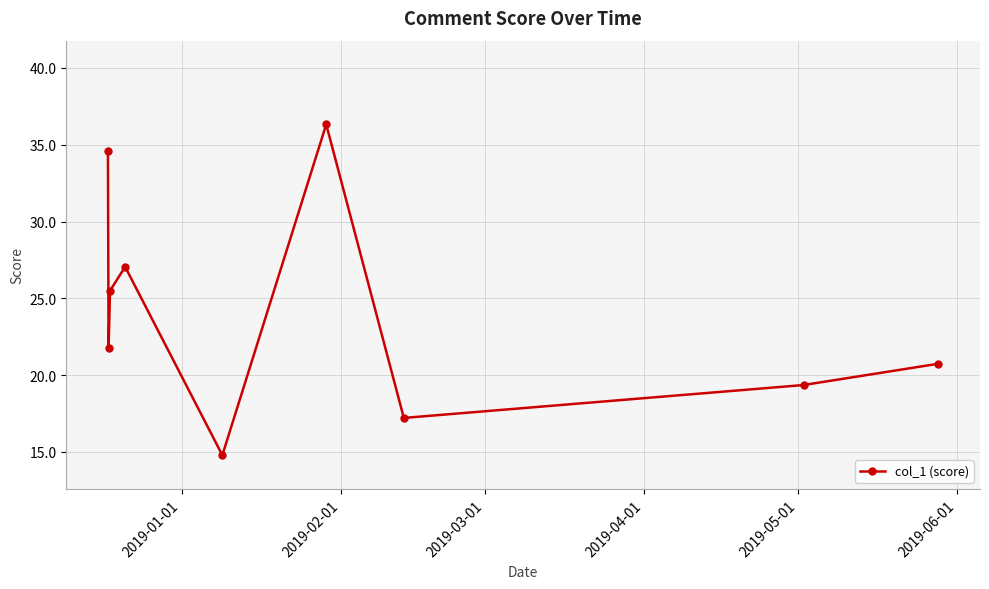

What is the smallest value displayed?

14.8